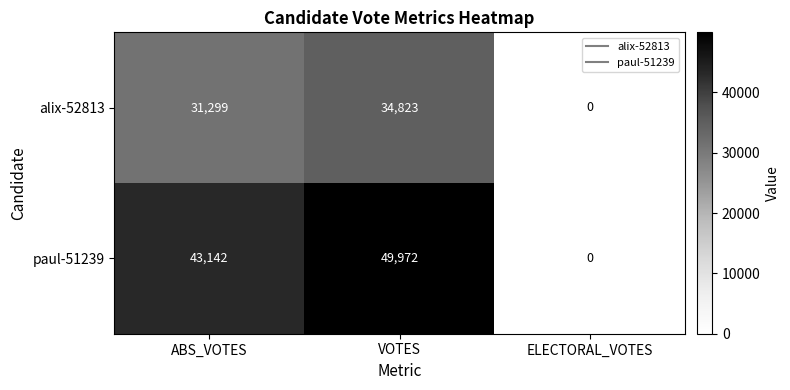

What is the average value of the alix-52813 series?

22041